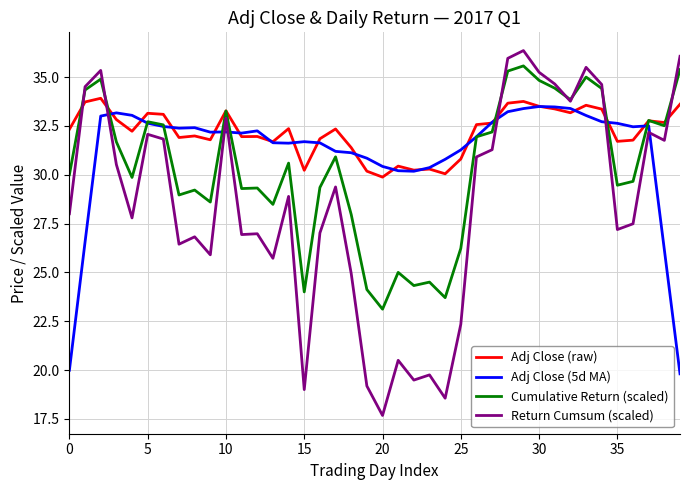

Which series has the largest total across all categories?

Adj Close (raw)